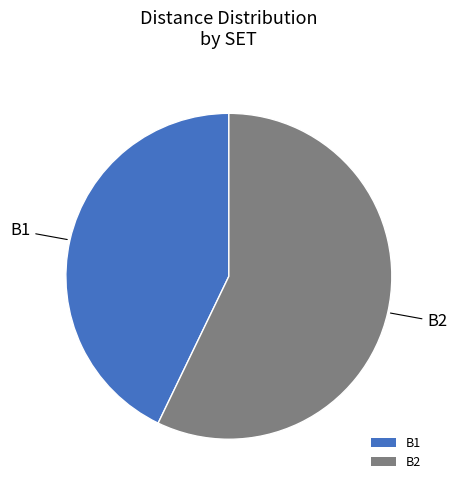

How many slices are in this pie chart?

2